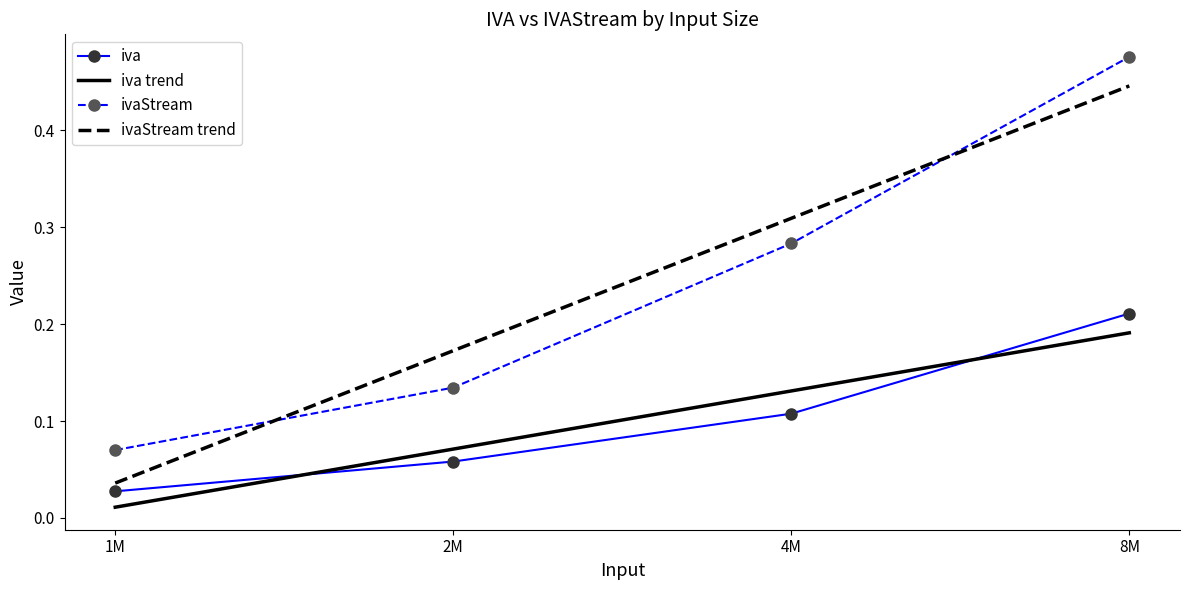

At 4M, list the series in order from smallest to largest.

iva, iva trend, ivaStream, ivaStream trend